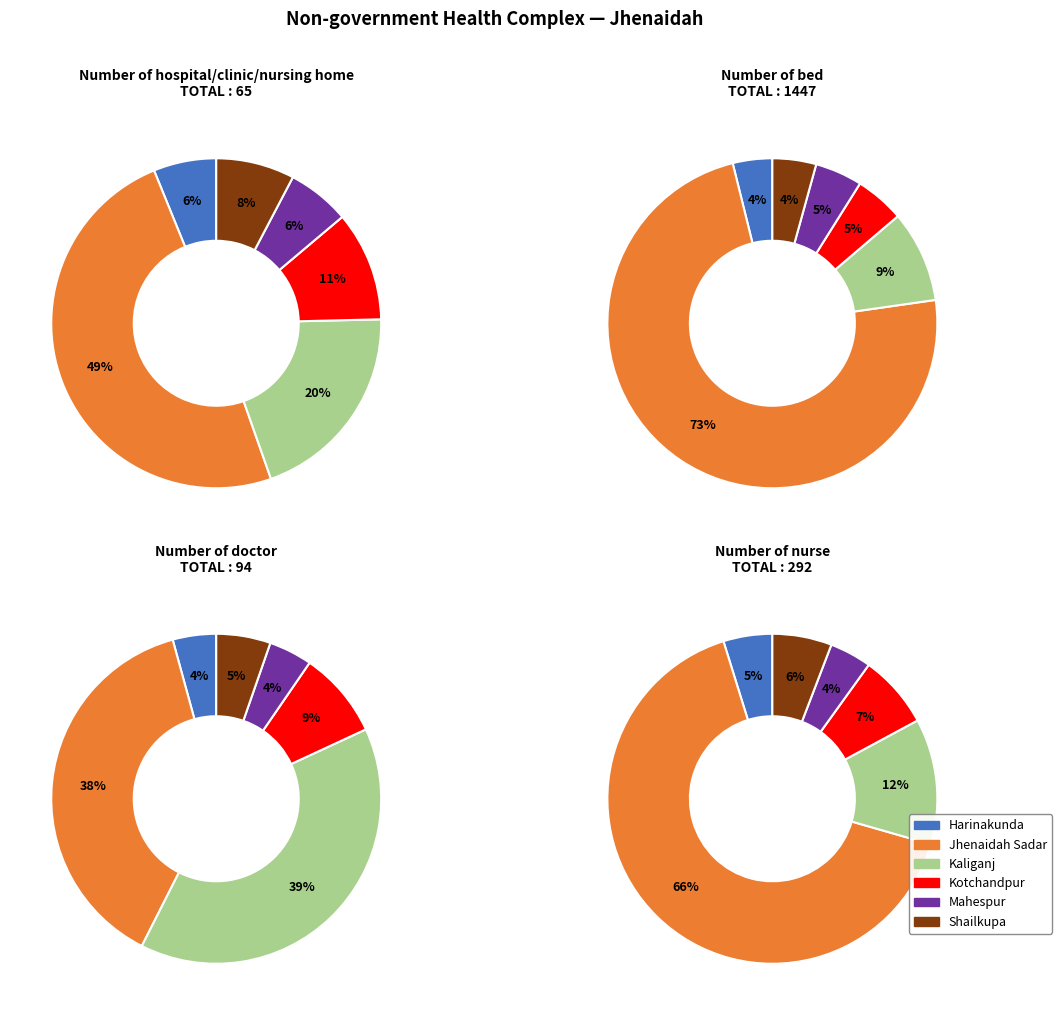

Is Mahespur the majority of the pie?

No